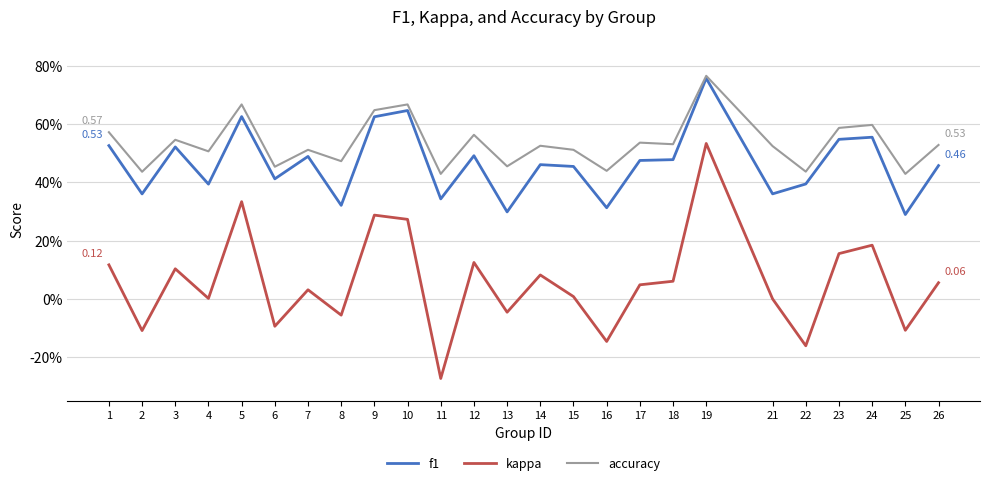

Does the chart display data point markers on the line(s)?

No